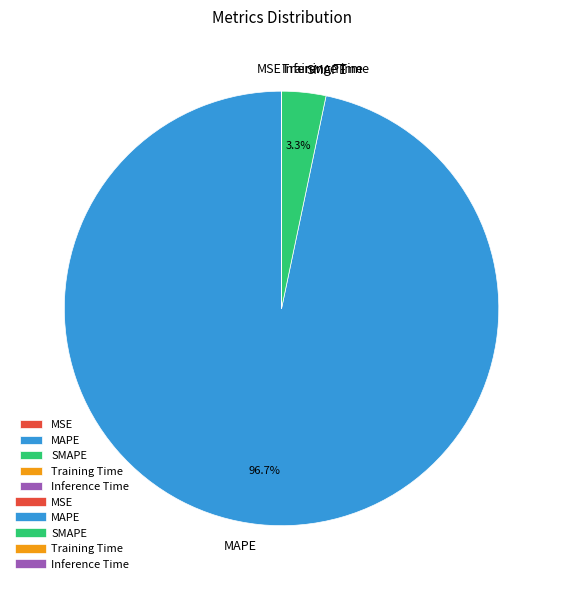

Which category has the biggest portion of the pie?

MAPE